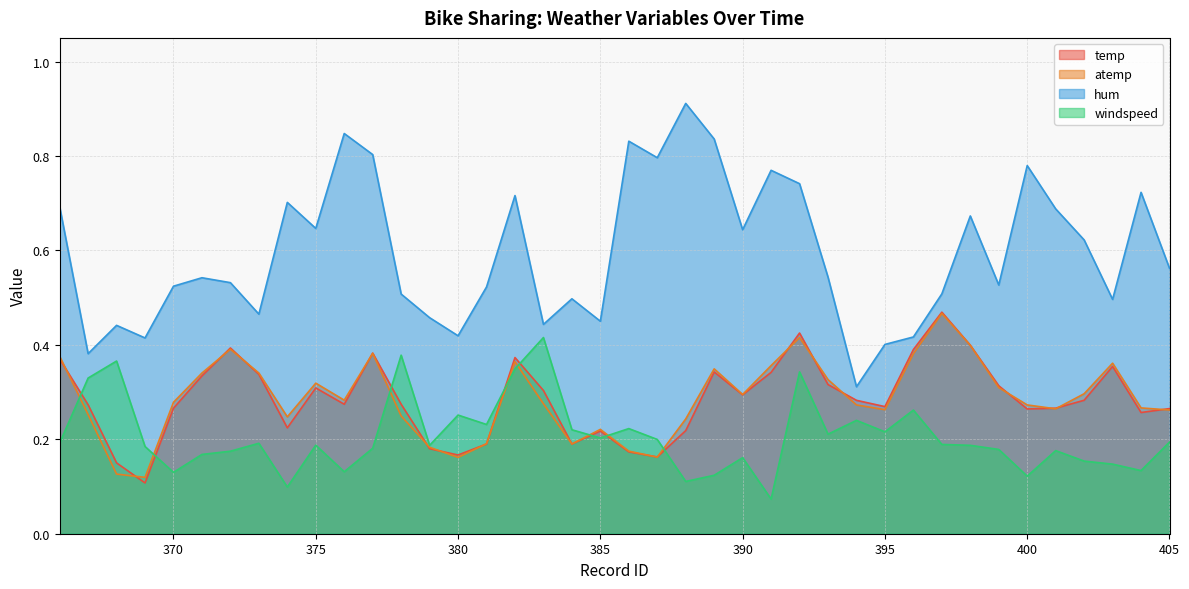

What is the minimum value shown in the chart?

0.1